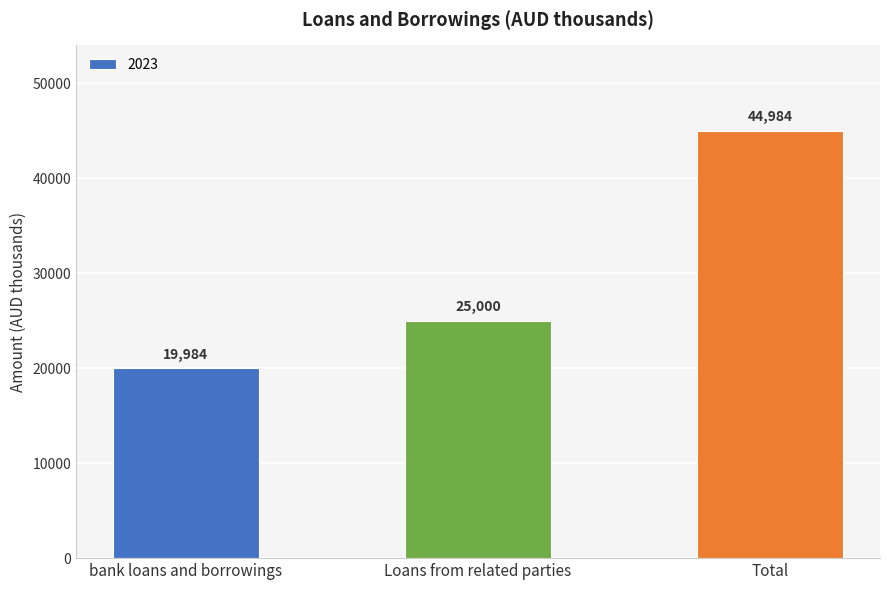

How many series are shown in this chart?

1